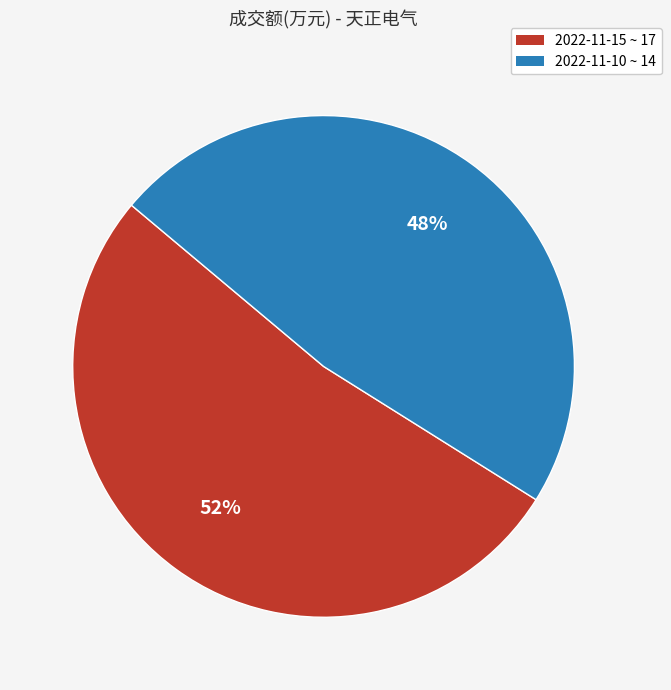

Is there a majority slice in this chart?

Yes